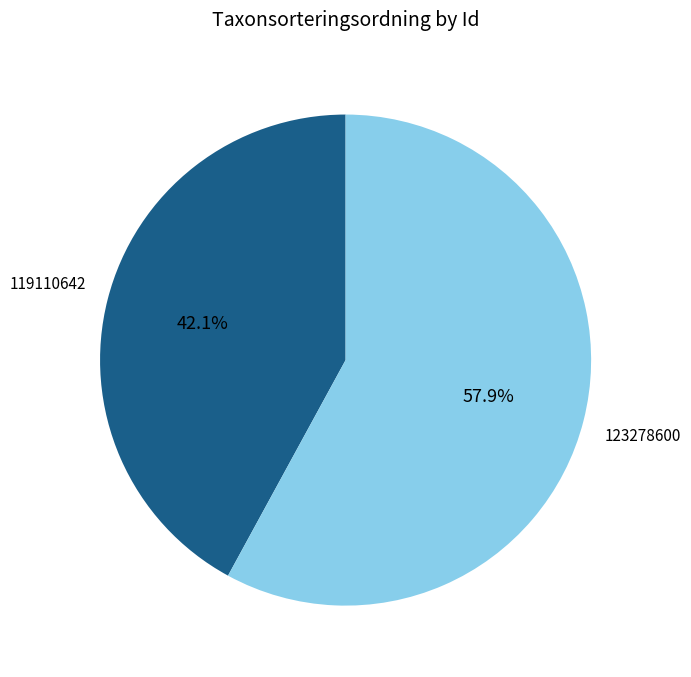

Does any single category account for the majority?

Yes